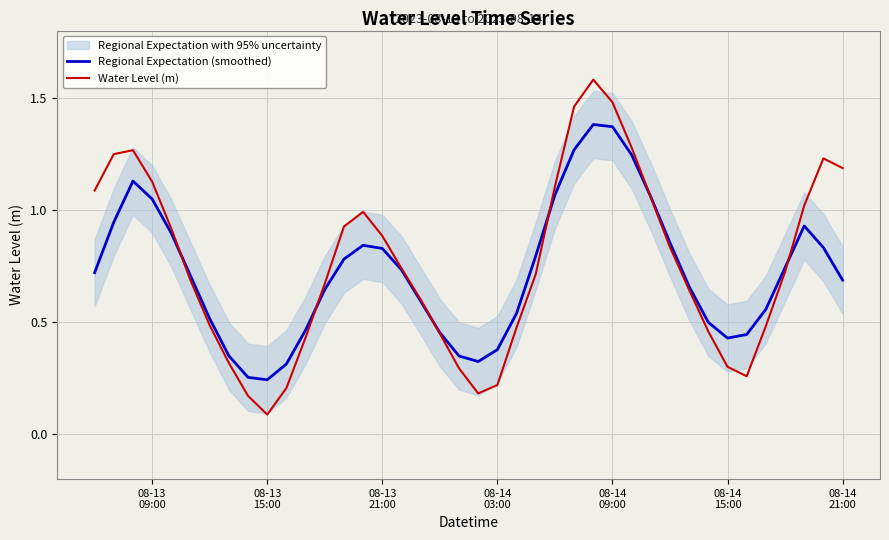

True or false: Regional Expectation (smoothed) has a value of 0.3 at 31.

False